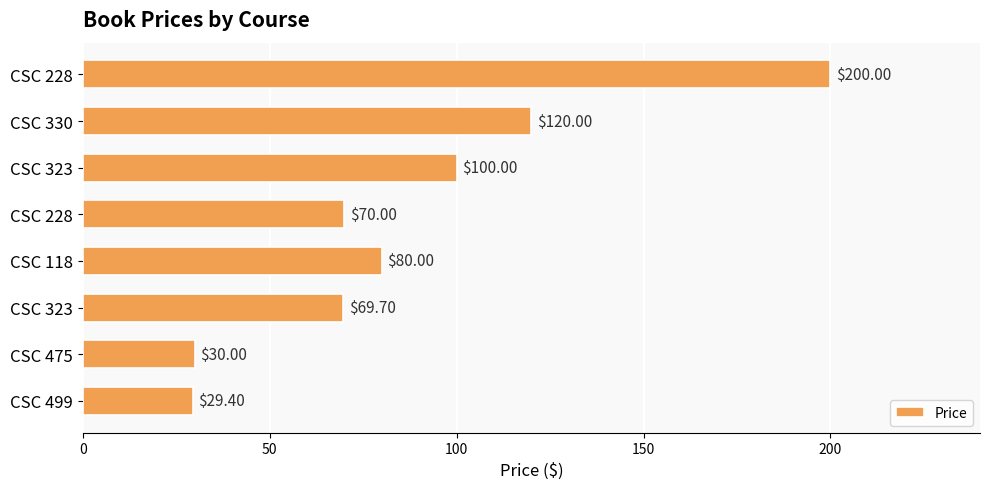

Are the bars grouped side by side (vs. stacked)?

No